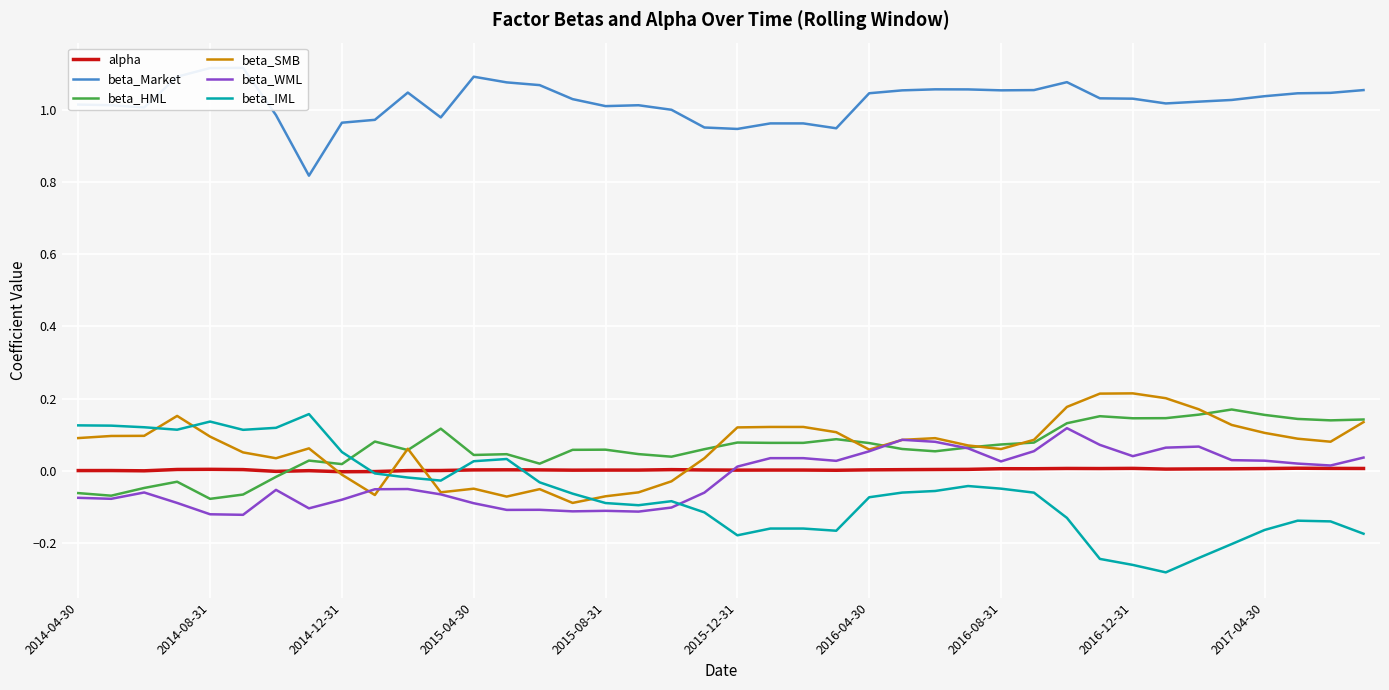

How many intersections are there between beta_WML and beta_IML?

1